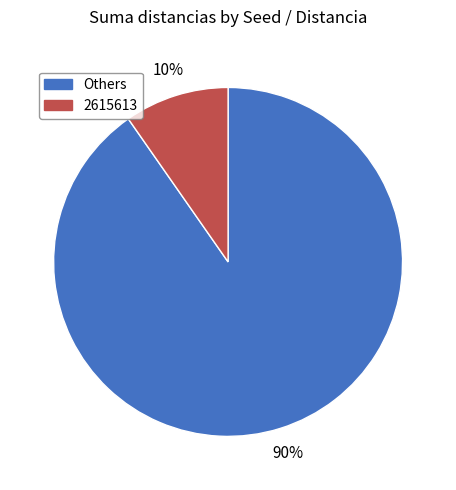

To the nearest percent, what is the average slice percentage?

50%